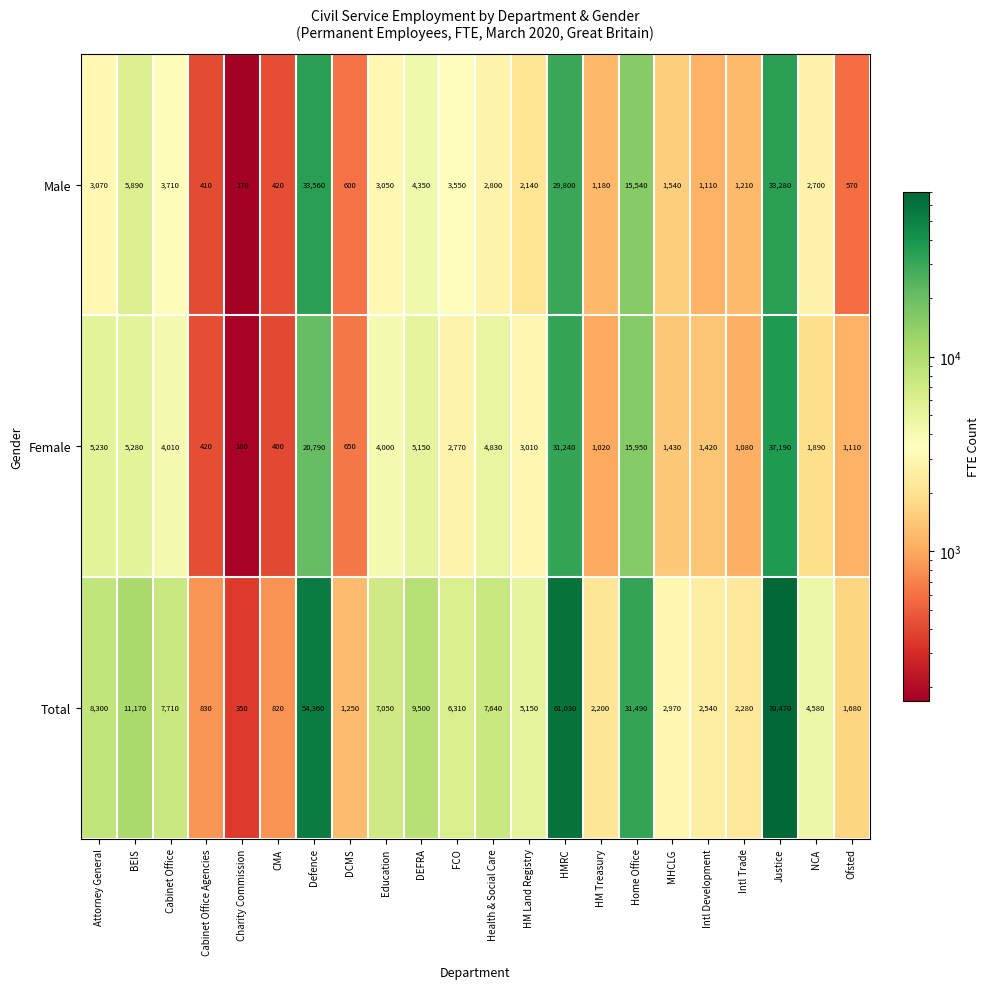

What is the spread (max minus min) of values at Attorney General?

5230